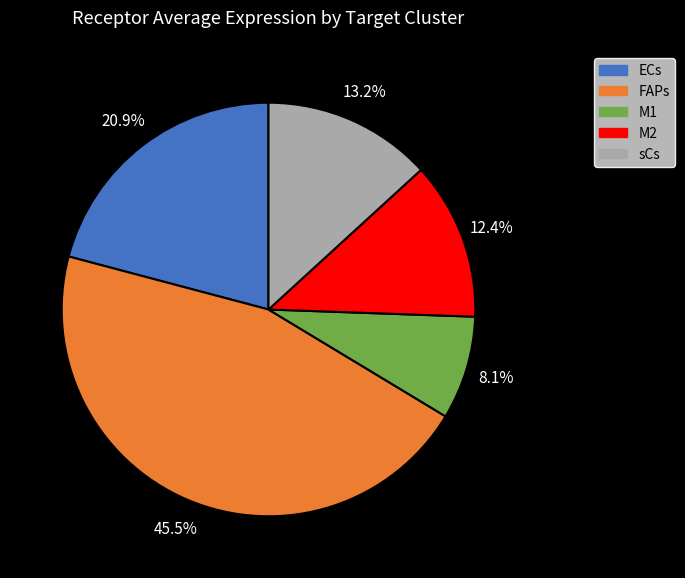

Which category has the smallest portion of the pie?

M1